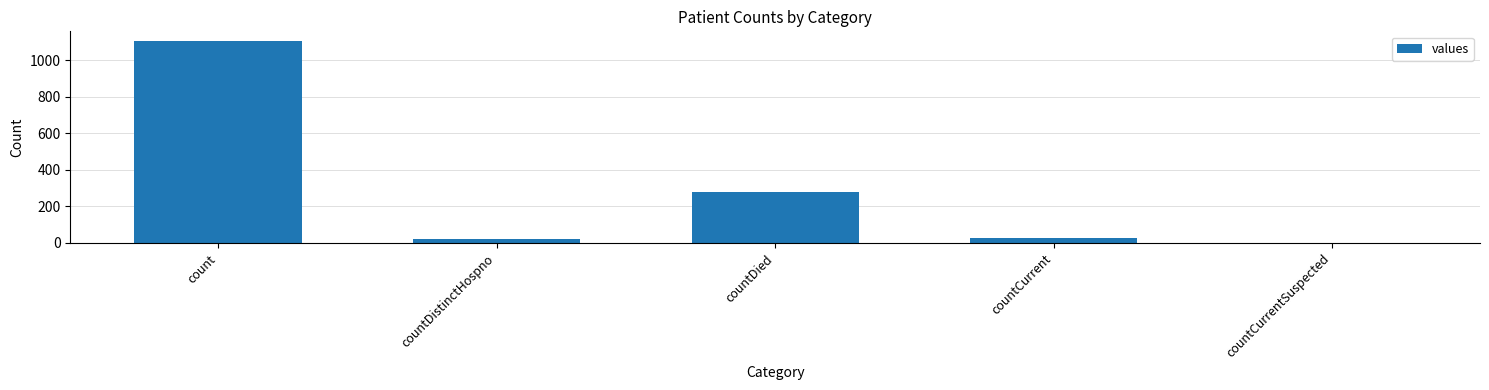

Which has a higher value, countDied or countDistinctHospno?

countDied